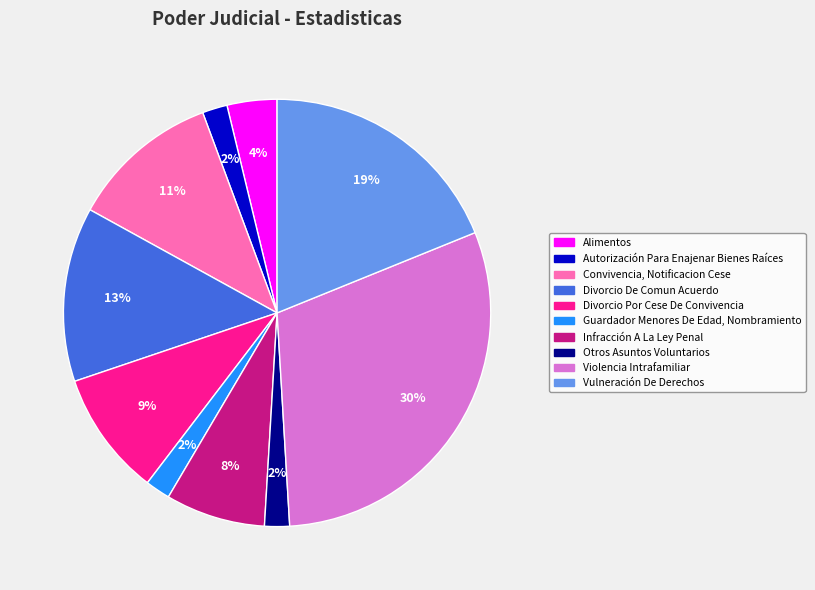

To the nearest percent, what percentage of the pie is Divorcio Por Cese De Convivencia?

9%